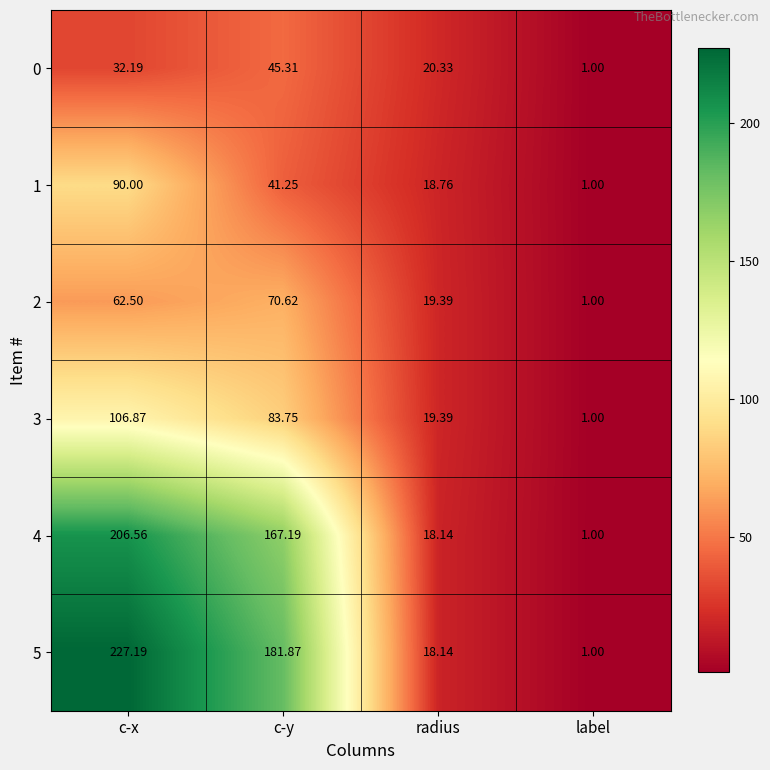

How many data points does each series have?

4